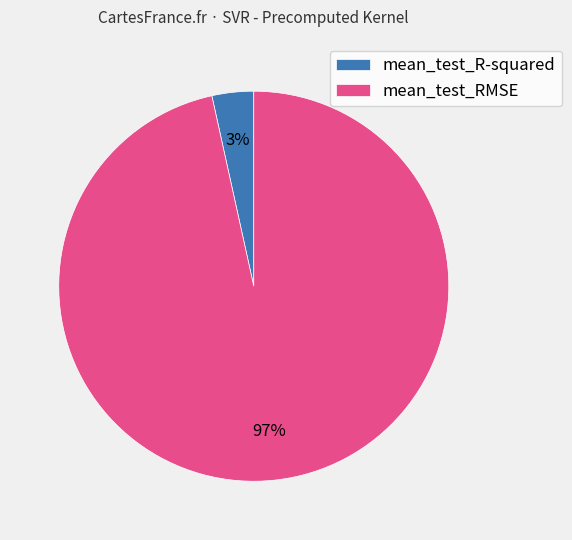

To the nearest percent, what portion does mean_test_RMSE represent?

97%